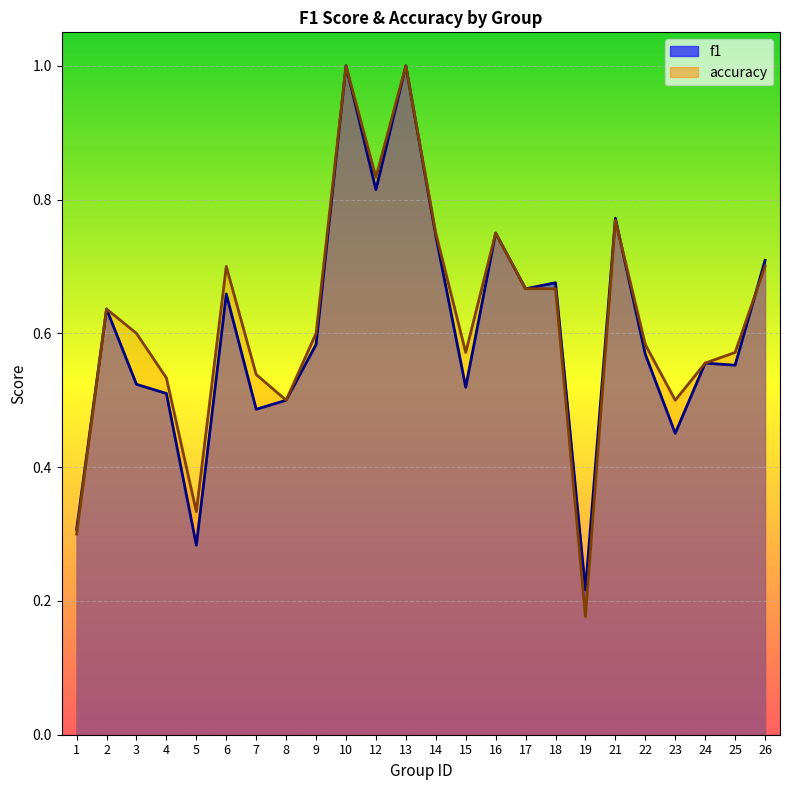

Which series has the largest range (max minus min)?

accuracy